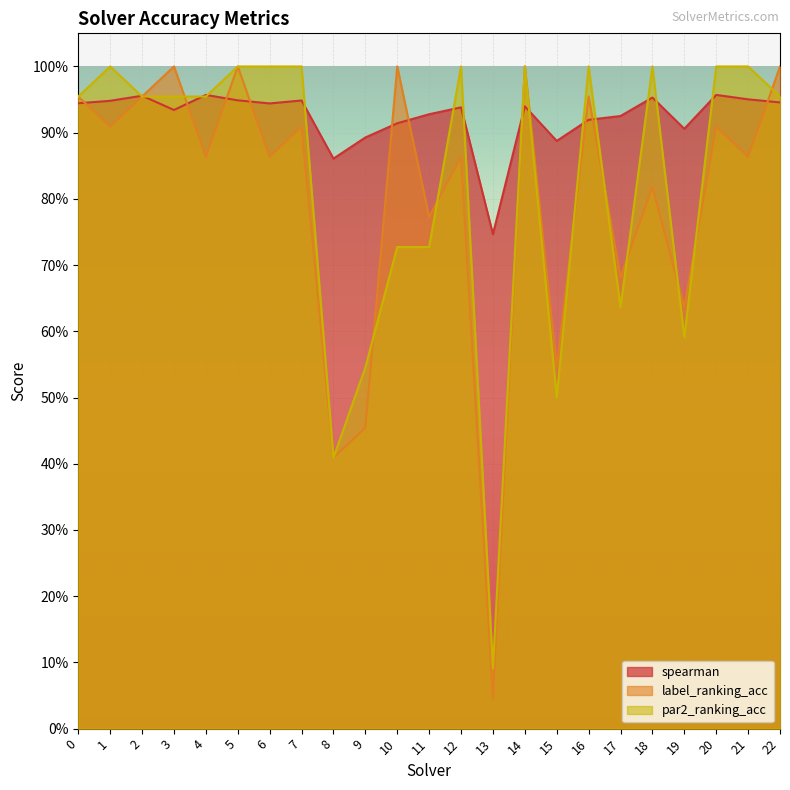

How many intersections are there between spearman and par2_ranking_acc?

14